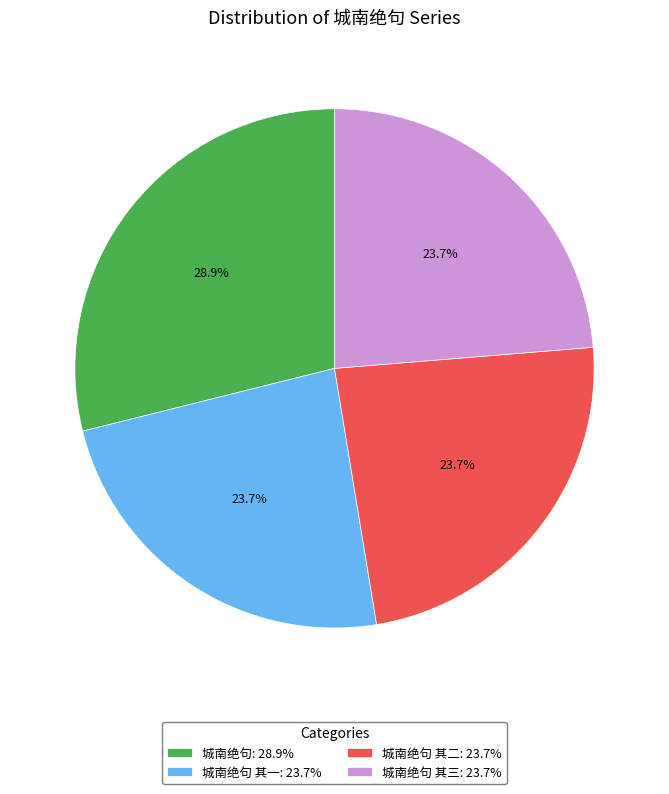

What percentage is NOT represented by 城南绝句 其二: 23.7%?

76.3%